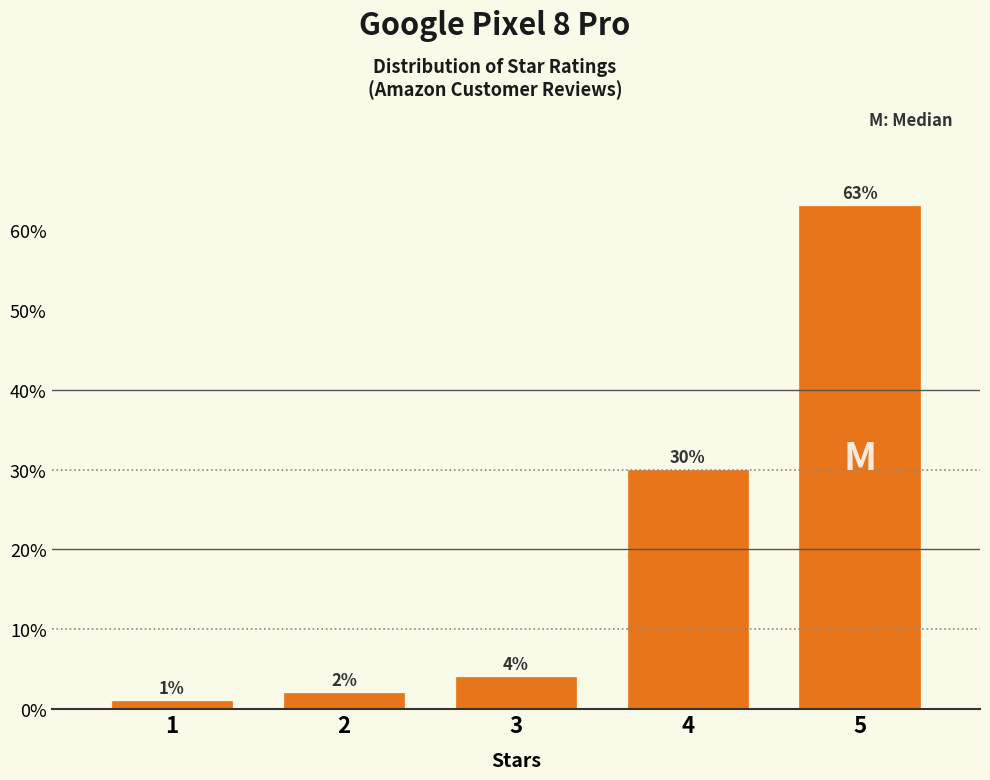

Reading left to right, what are all the values shown in this chart?

1	2	4	30	63